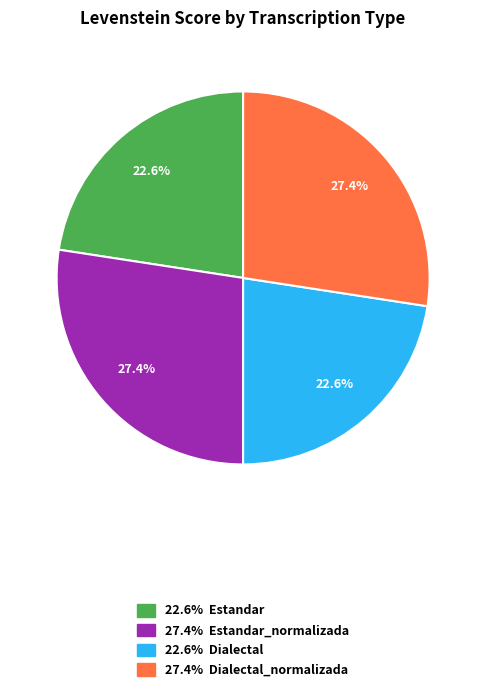

Is there any slice that represents more than half of the pie?

No